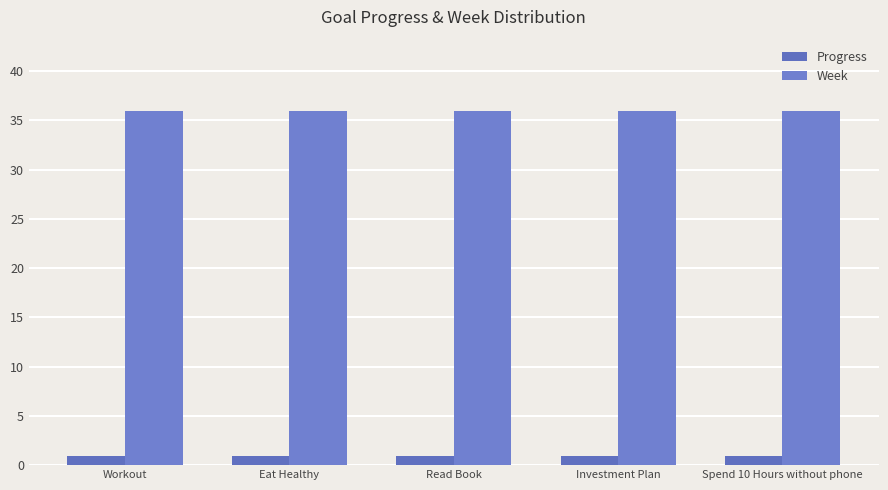

What is the label of the 4th bar from the right?

Eat Healthy